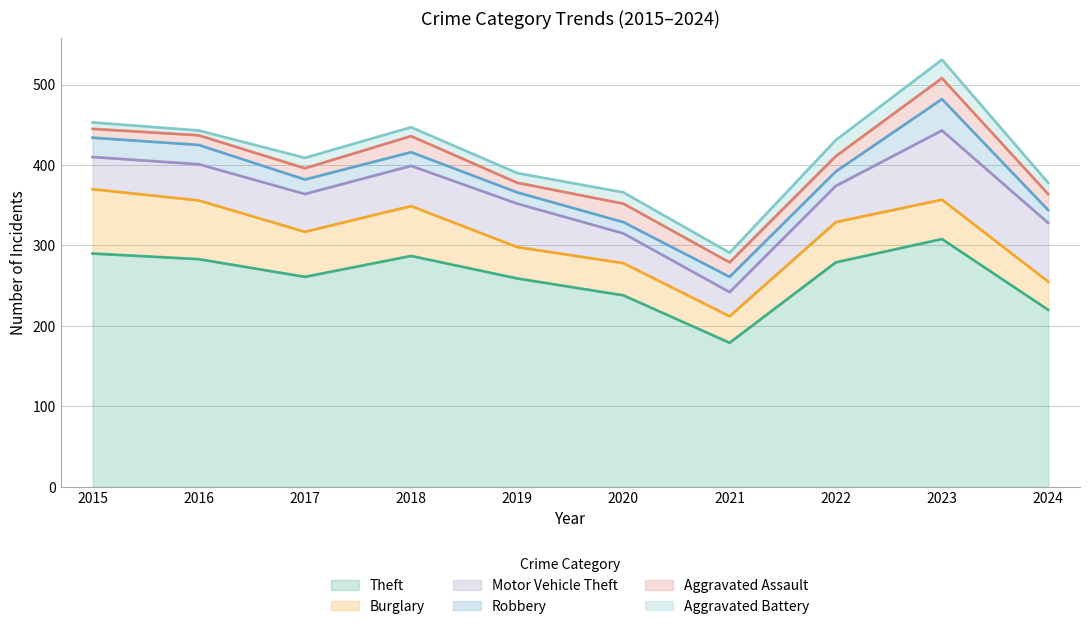

True or false: Burglary and Aggravated Battery cross at least once.

False